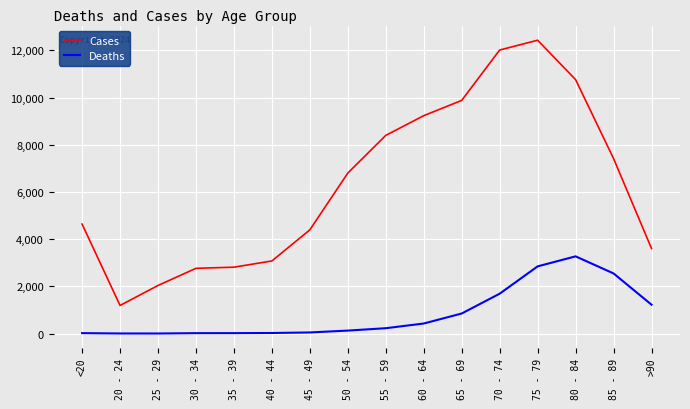

Which series has the largest range (max minus min)?

Cases